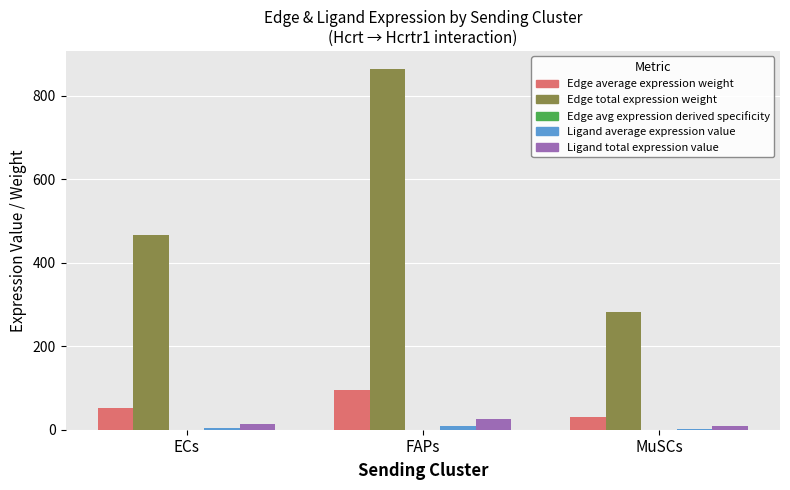

Which series changed the most between ECs and FAPs?

Edge total expression weight